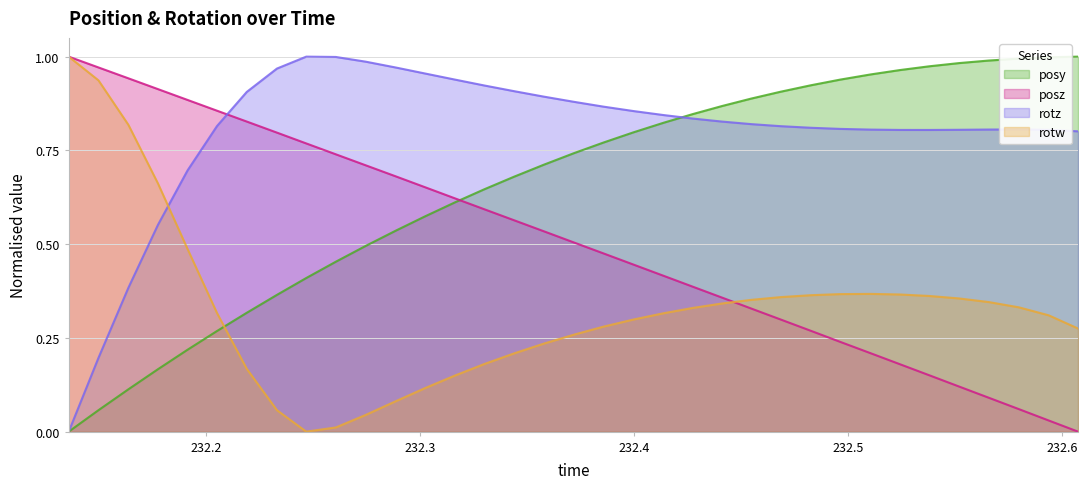

At which label does posy reach its peak?

232.6076